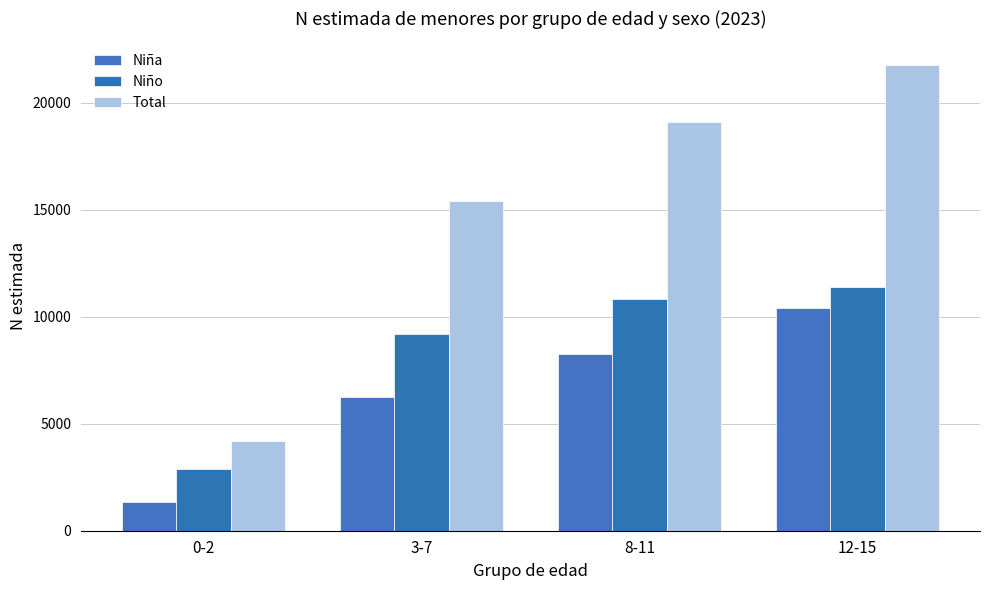

Between 0-2 and 3-7, which is larger?

3-7